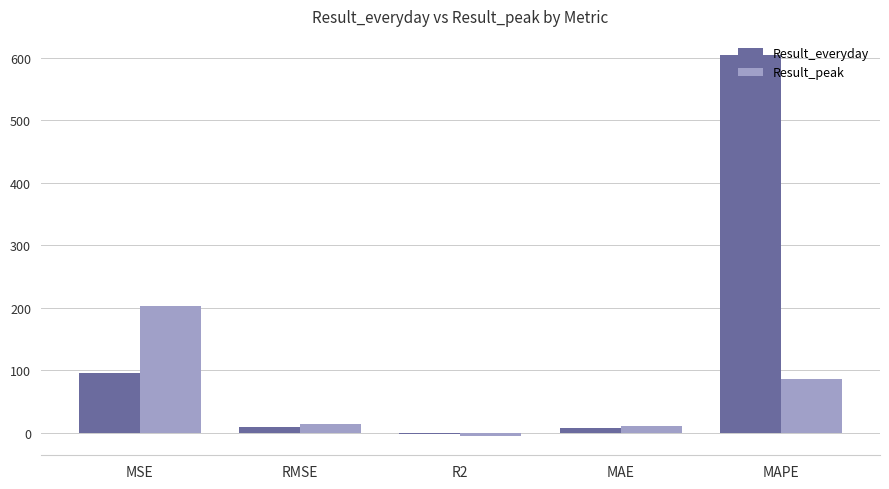

How many data points in Result_peak are above 14?

3